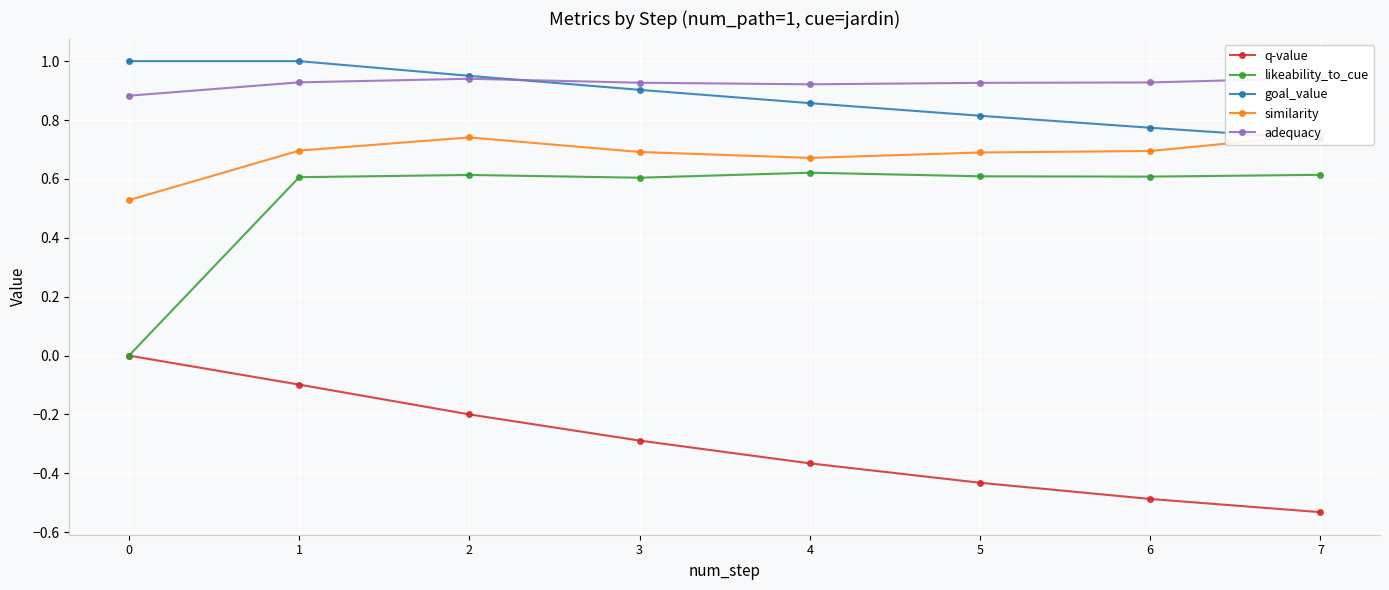

What are all the series names shown in the legend?

q-value, likeability_to_cue, goal_value, similarity, adequacy